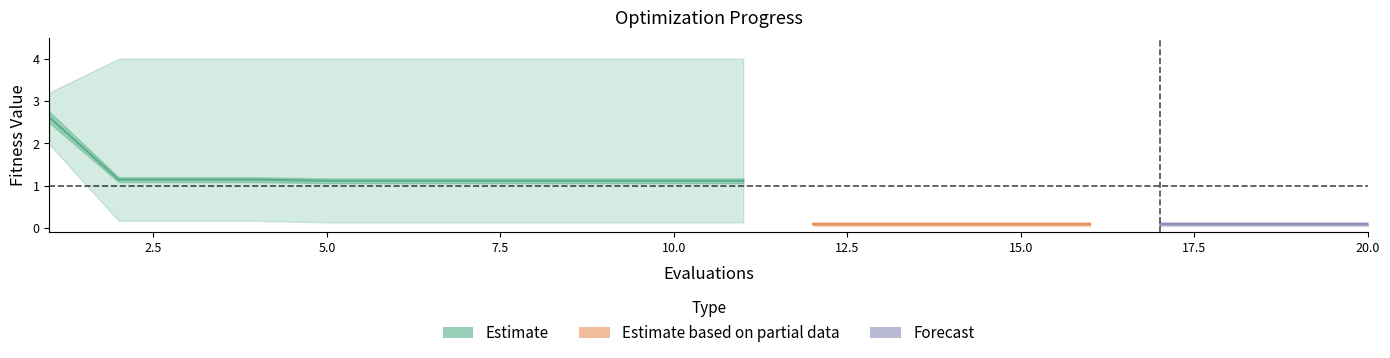

True or false: worst and best intersect in this chart.

False